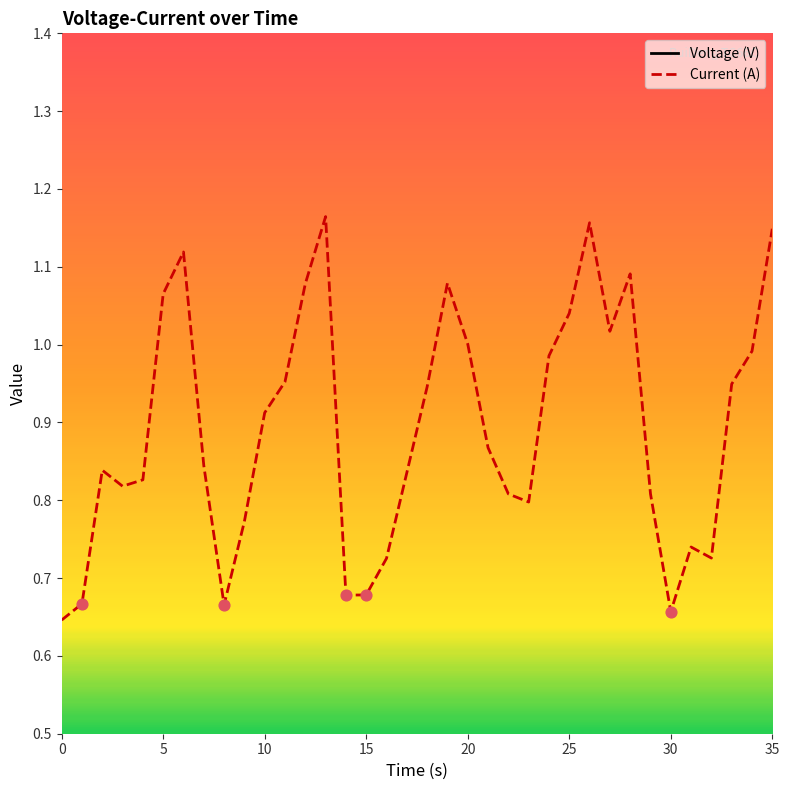

Which series has the largest Y range (max minus min)?

Current (A)